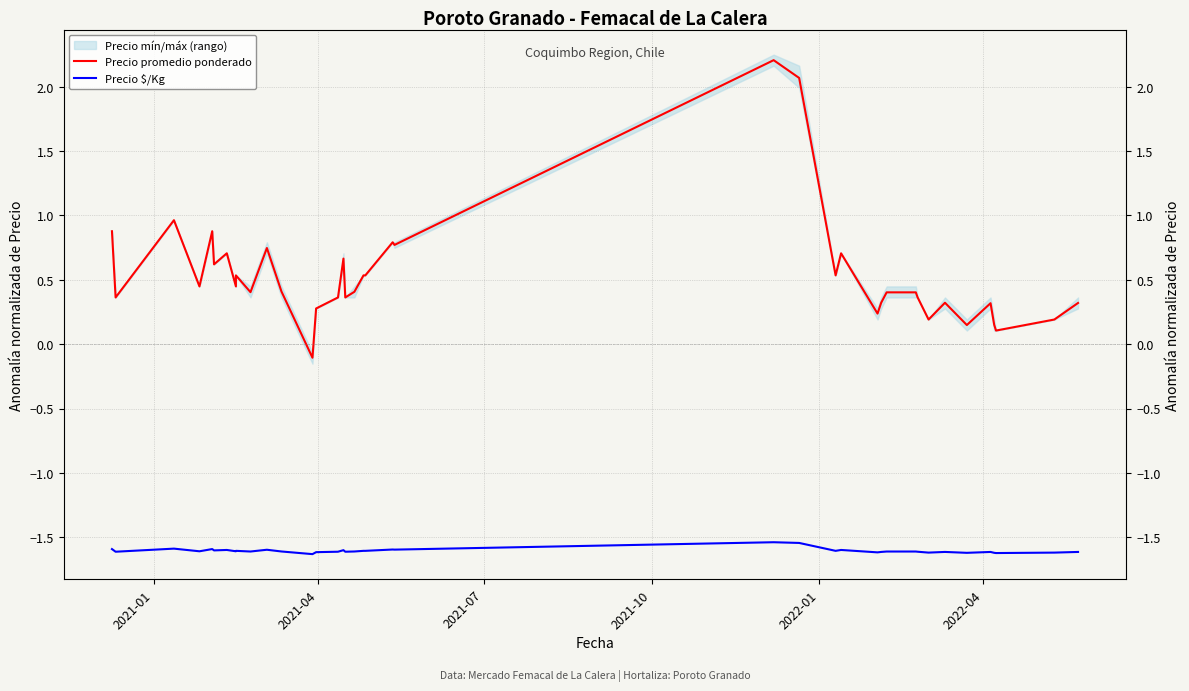

True or false: Precio $/Kg and Precio promedio ponderado cross at least once.

False